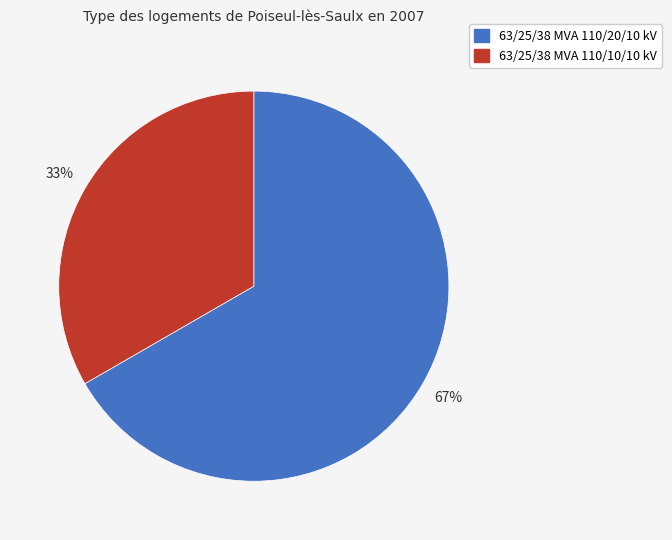

To the nearest percent, what portion does 63/25/38 MVA 110/20/10 kV represent?

67%